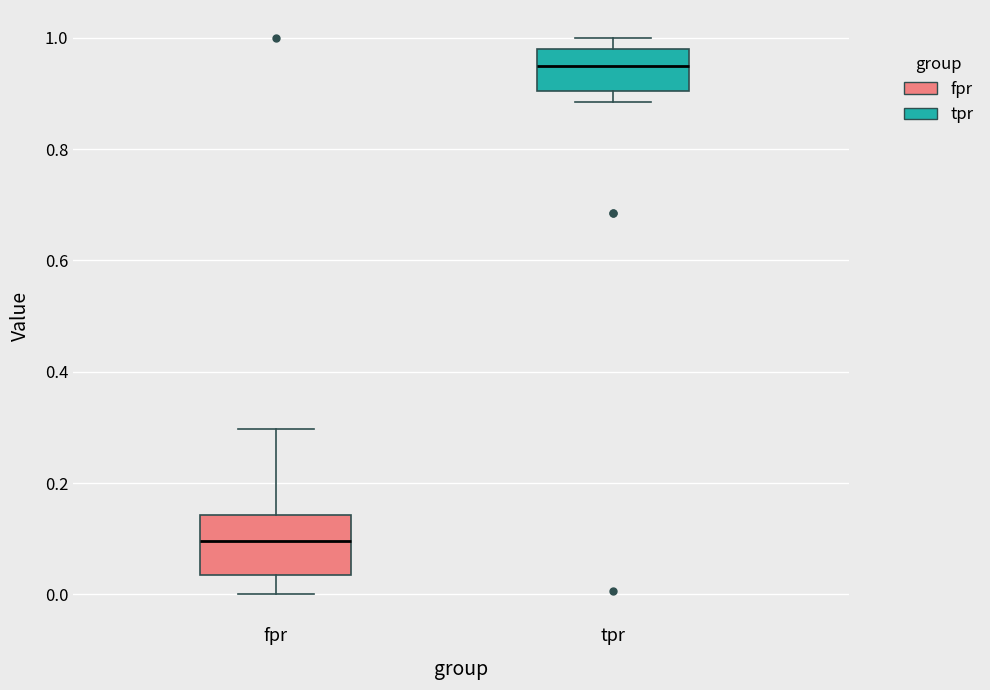

Where does the upper whisker of the box for fpr end on the y-axis? The values are not printed on the chart, so give them approximately, as read against the axis.

0.30